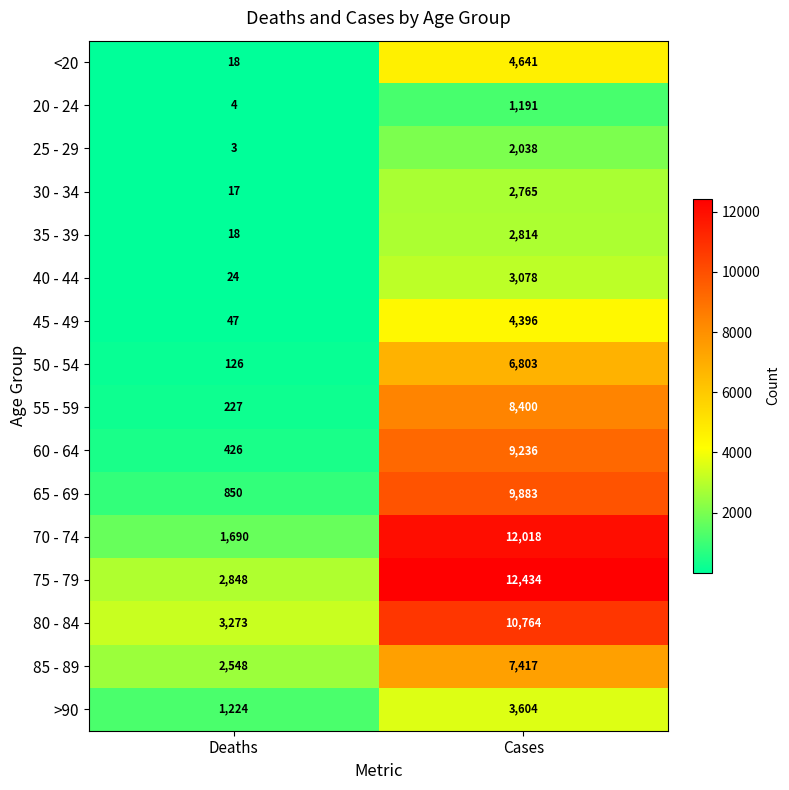

At Cases, list the series in order from smallest to largest.

20 - 24, 25 - 29, 30 - 34, 35 - 39, 40 - 44, >90, 45 - 49, <20, 50 - 54, 85 - 89, 55 - 59, 60 - 64, 65 - 69, 80 - 84, 70 - 74, 75 - 79